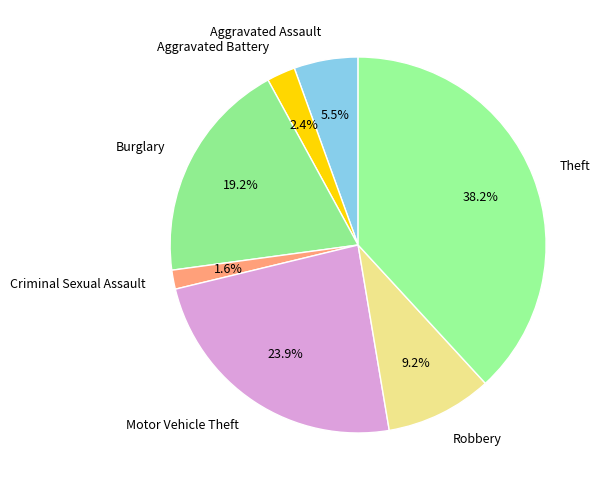

Approximately how many times larger is the value at Criminal Sexual Assault compared to Aggravated Assault?

0.3